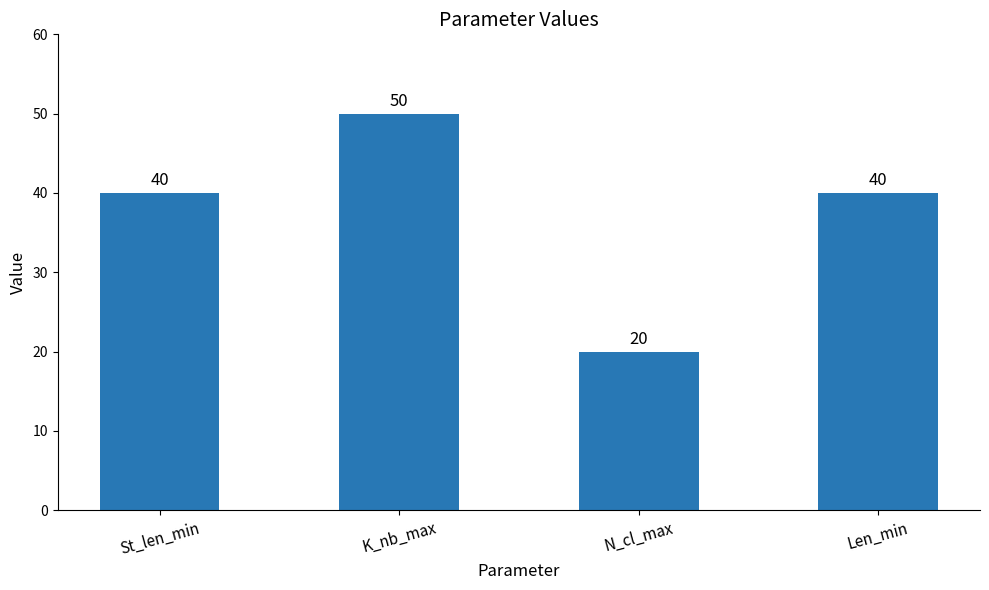

What value does the data have at K_nb_max?

50